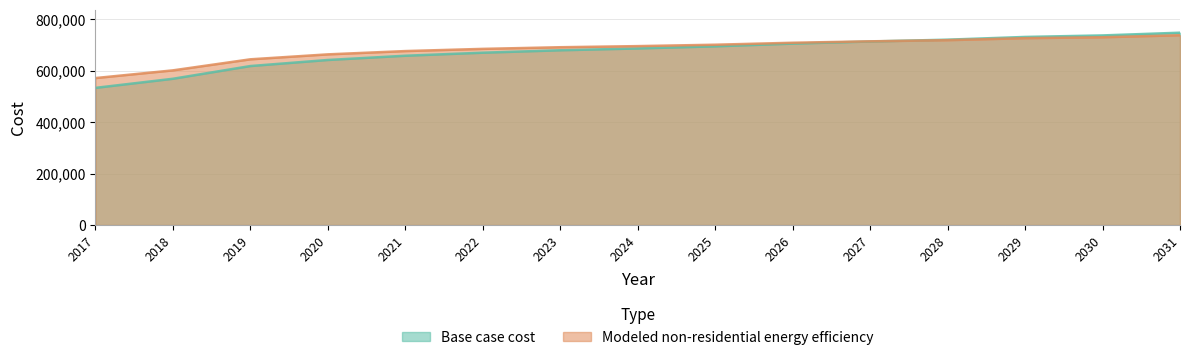

Which has a higher value, 2021 or 2031?

2031